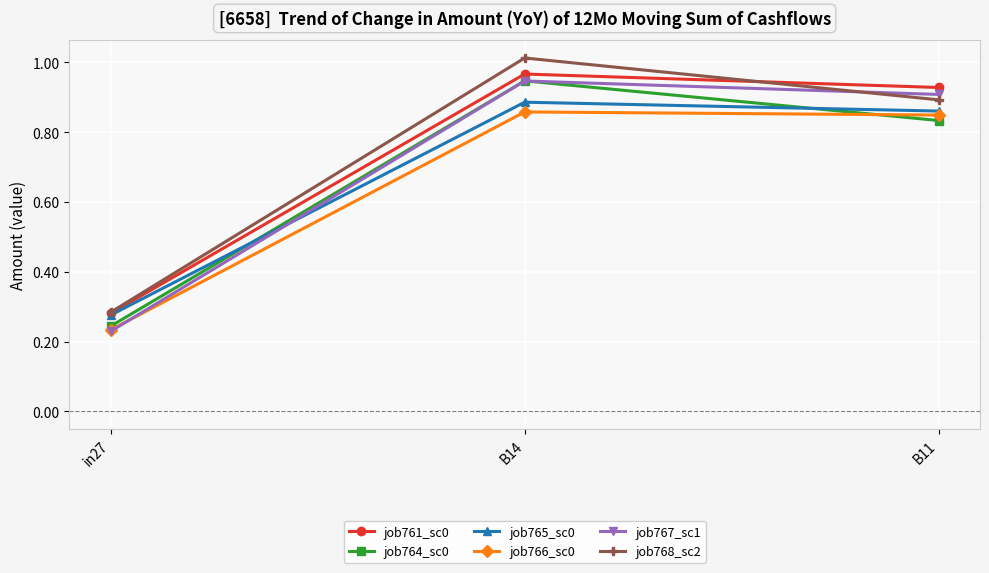

What are all the series names shown in the legend?

job761_sc0, job764_sc0, job765_sc0, job766_sc0, job767_sc1, job768_sc2